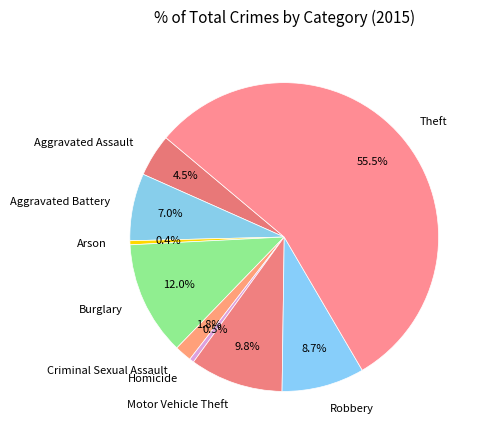

Which category has the biggest portion of the pie?

Theft